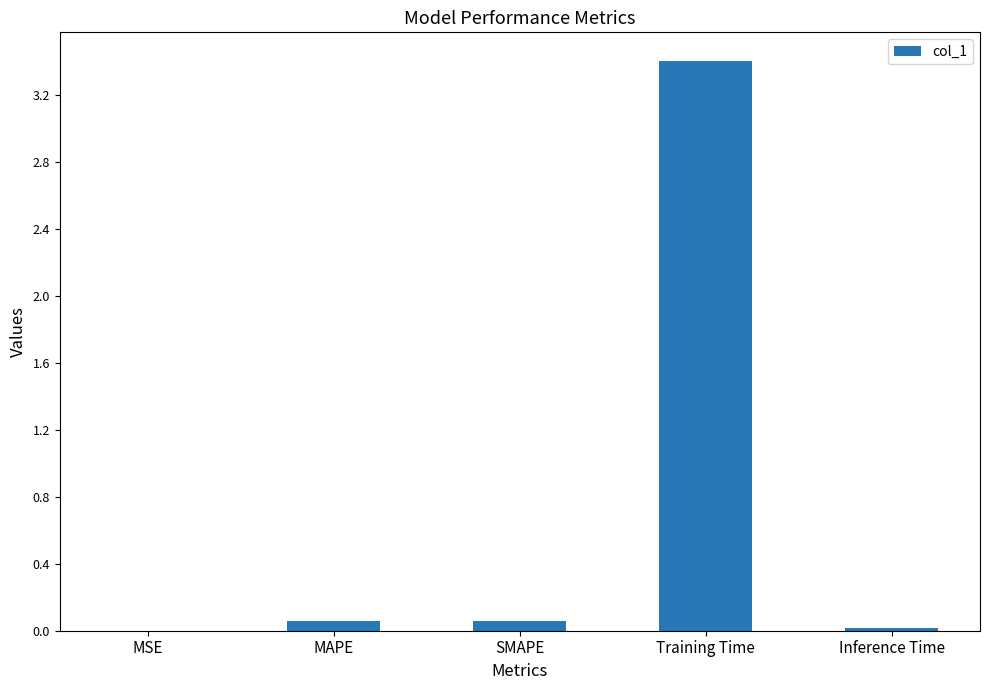

What is the sum of all values?

3.5